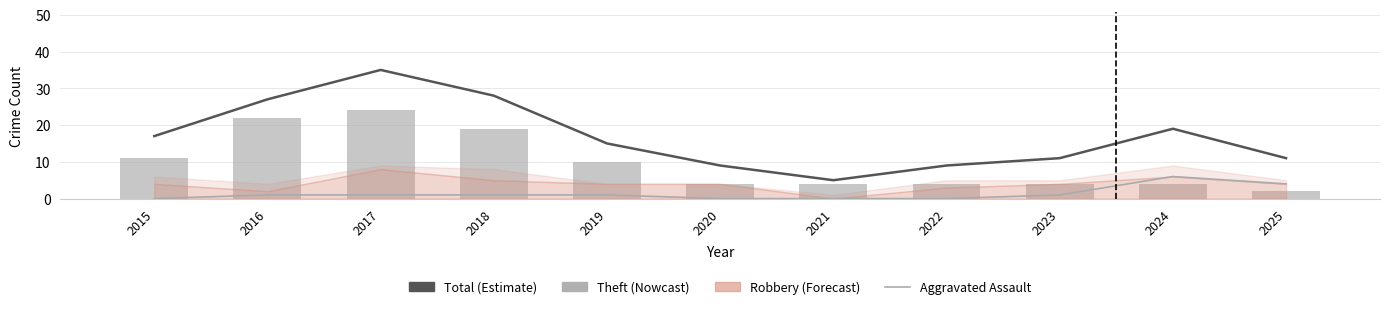

What is the average value of the Theft series?

10